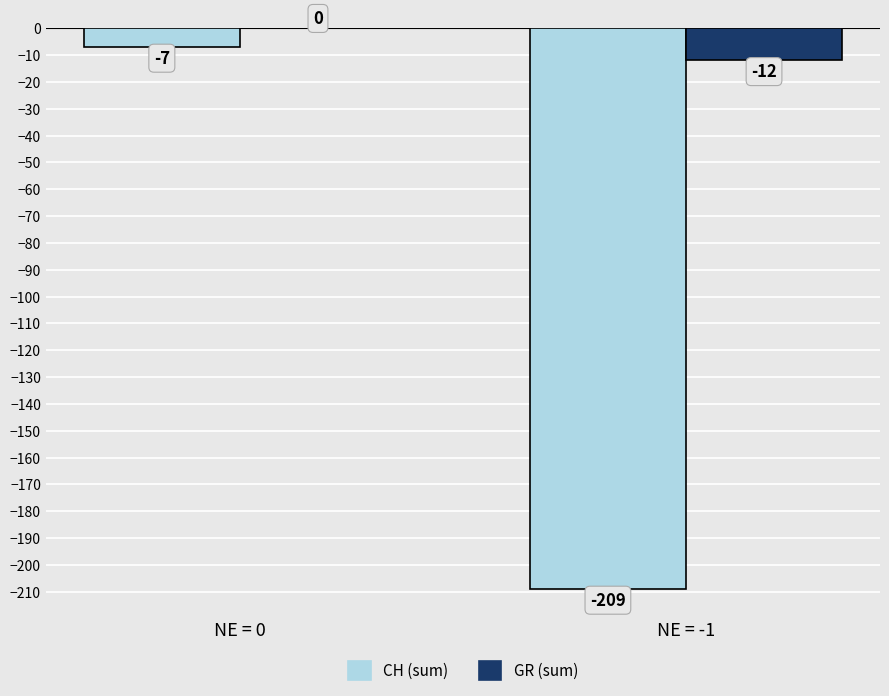

At which label does CH (sum) reach its peak?

NE = 0